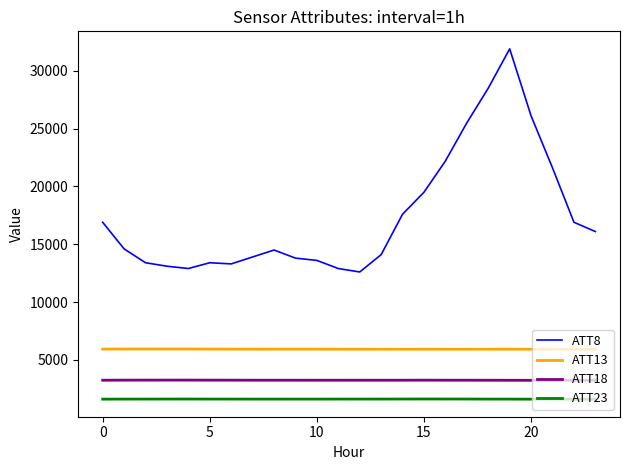

Which series has the largest range (max minus min)?

ATT8